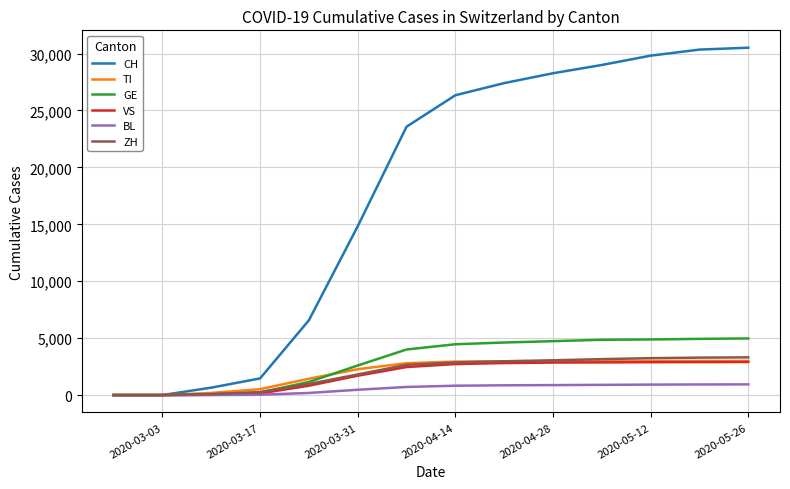

Which series has the largest total across all categories?

CH